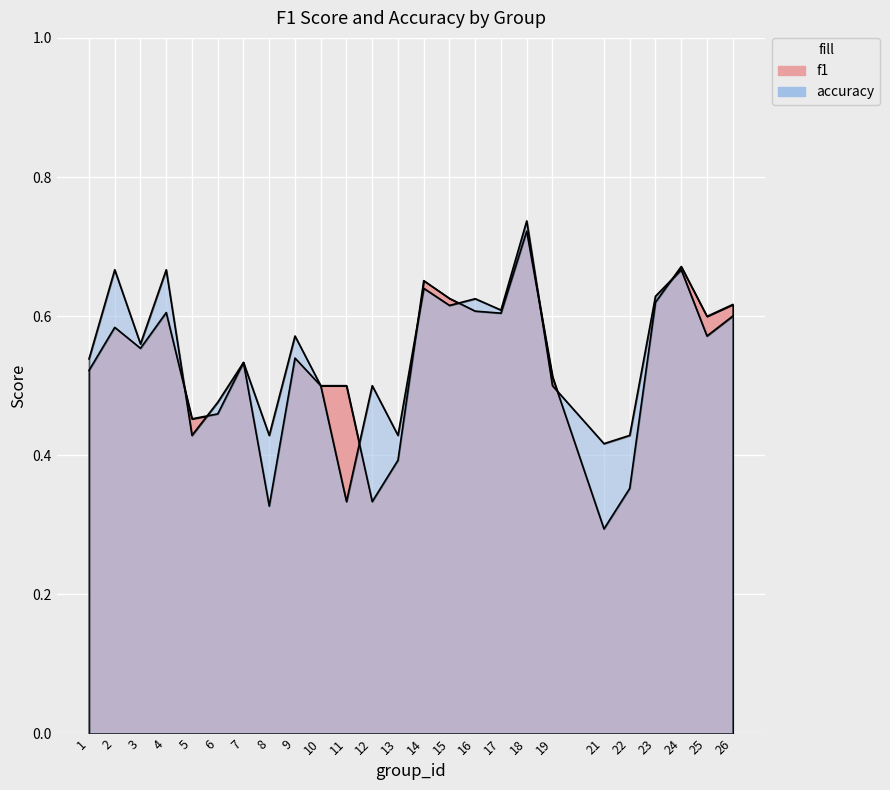

How many distinct data groups are displayed?

2